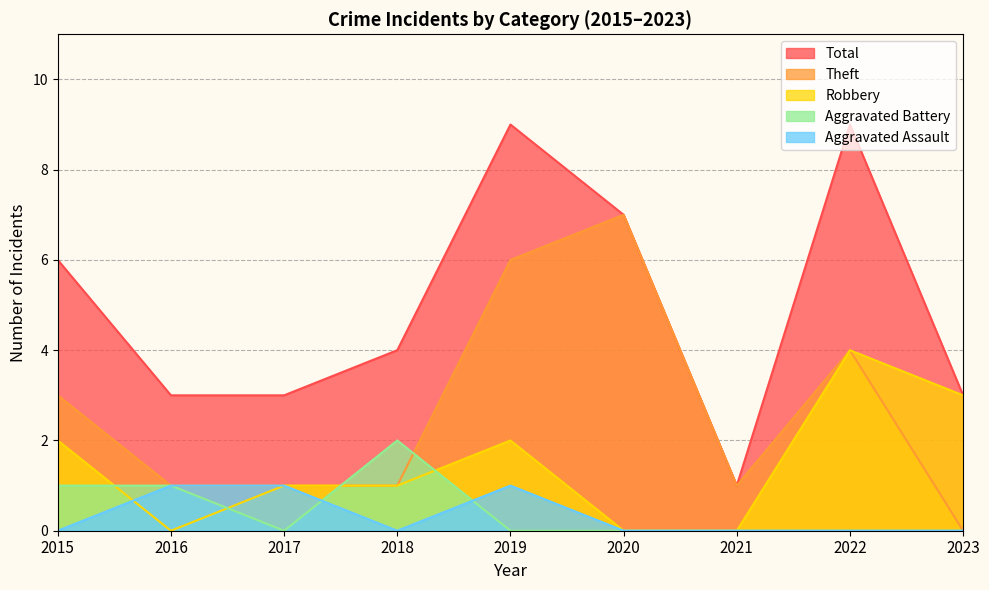

Reading right to left, extract all data points from this chart.

Aggravated Assault: 0	0	0	0	1	0	1	1	0
Aggravated Battery: 0	0	0	0	0	2	0	1	1
Robbery: 3	4	0	0	2	1	1	0	2
Theft: 0	4	1	7	6	1	1	1	3
Total: 3	9	1	7	9	4	3	3	6